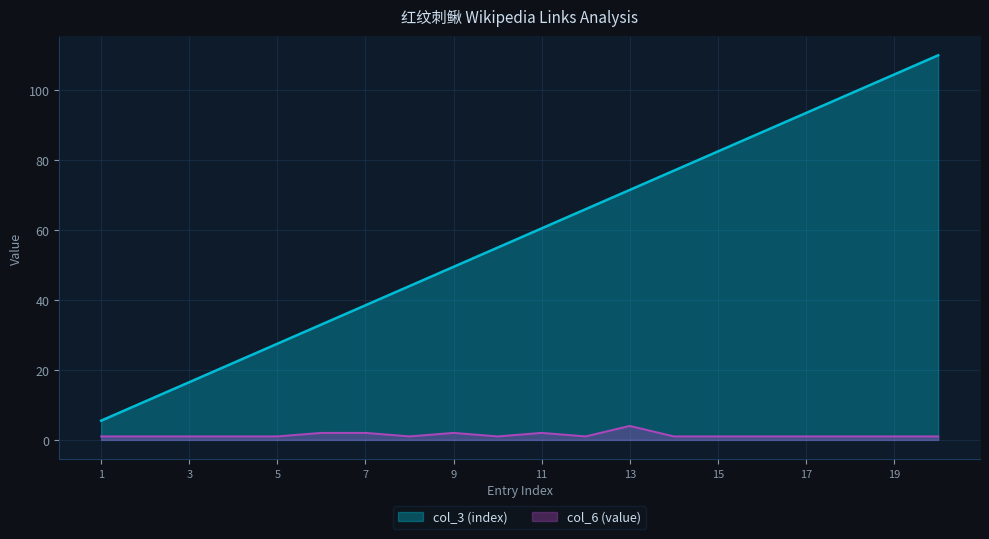

True or false: col_3 (index) and col_6 (value) intersect in this chart.

False